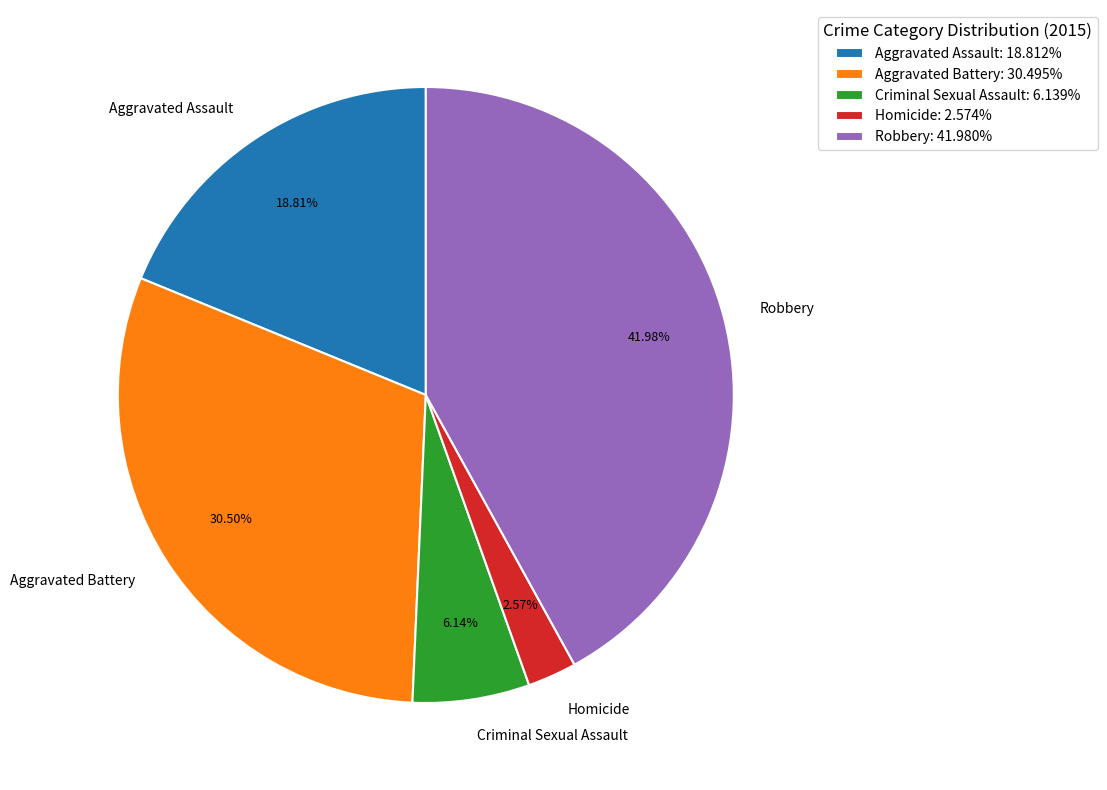

Count the number of slices in the pie.

5